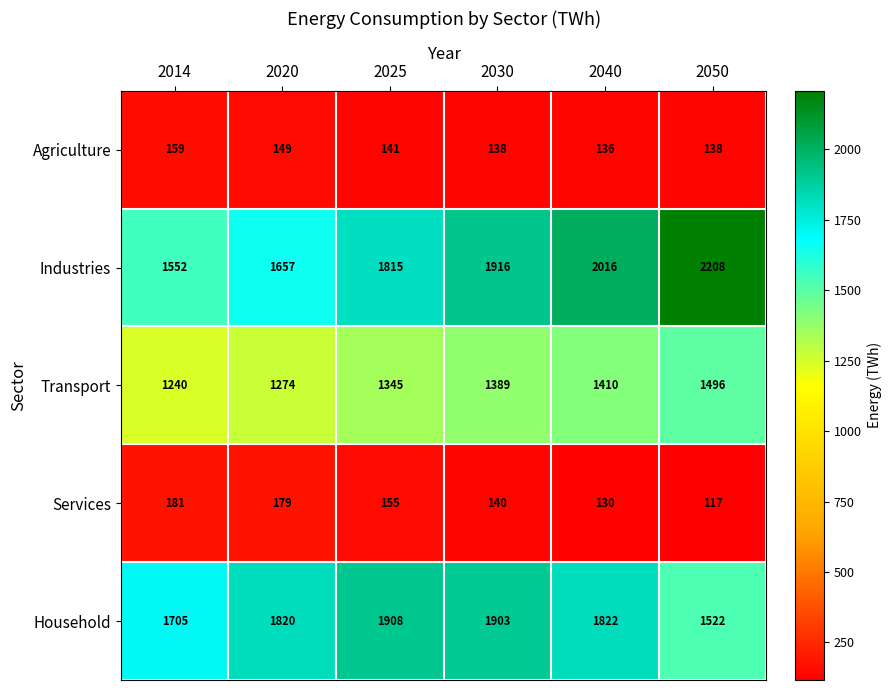

What is the minimum value shown in the chart?

117